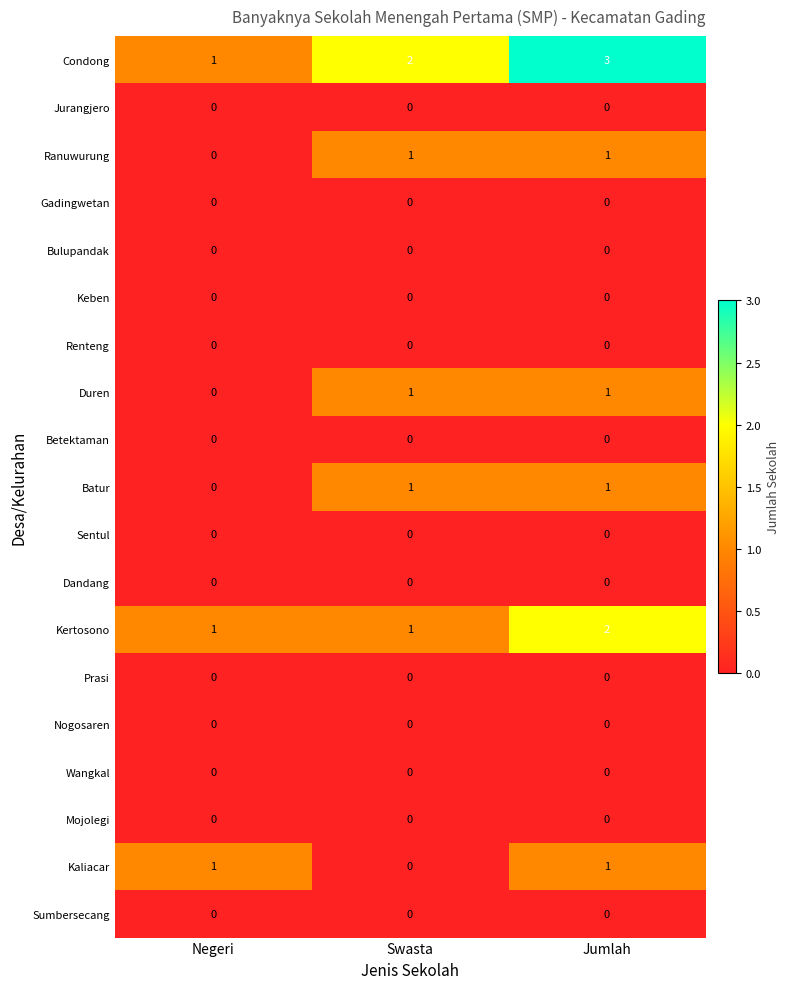

At which category is the sum across all series the highest?

Jumlah